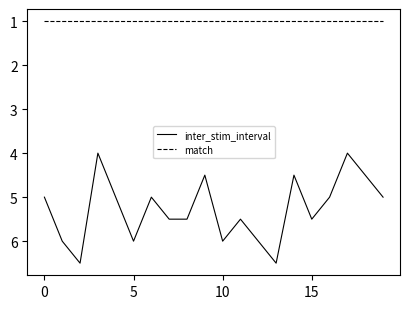

True or false: inter_stim_interval and match intersect in this chart.

False